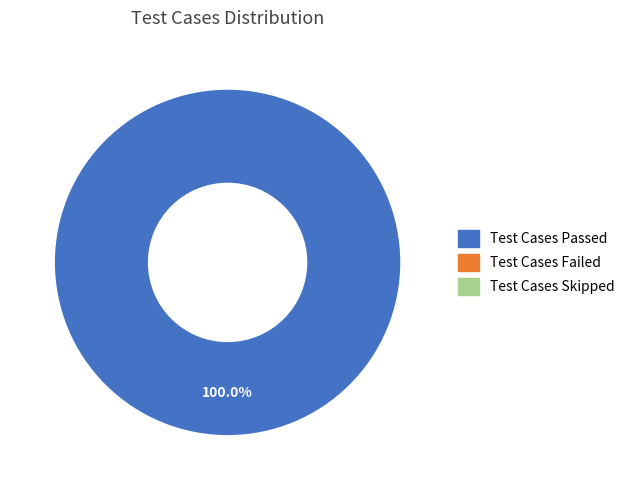

Is there a majority slice in this chart?

Yes